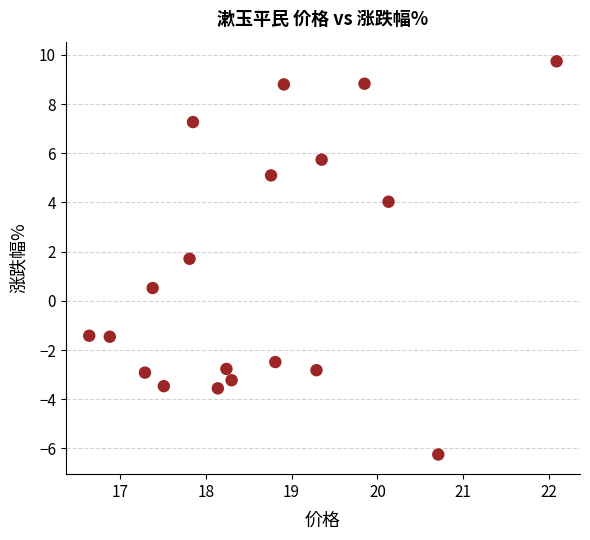

What Y value in the scatter plot is closest to 1?

0.5